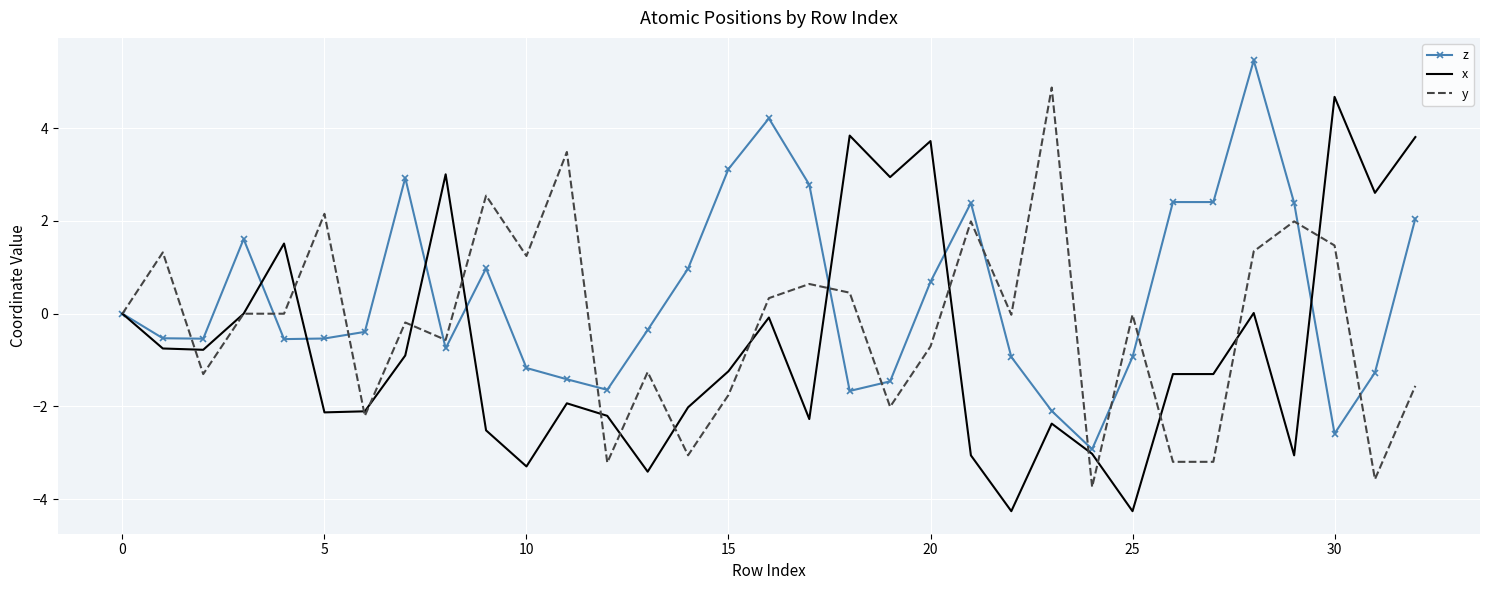

True or false: z has more than 2 interior local peaks.

True